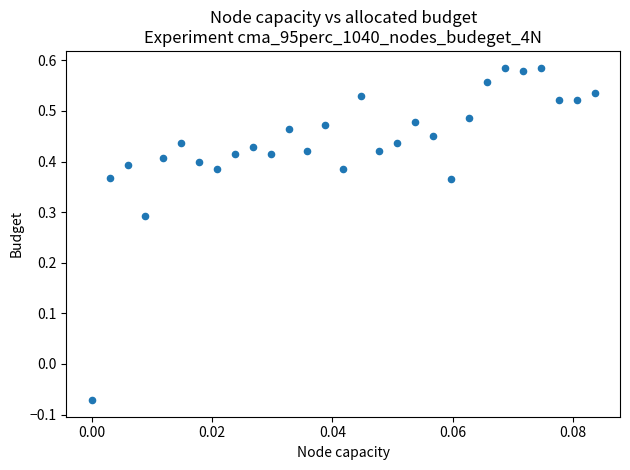

What is the range of Y values (max minus min)?

0.7